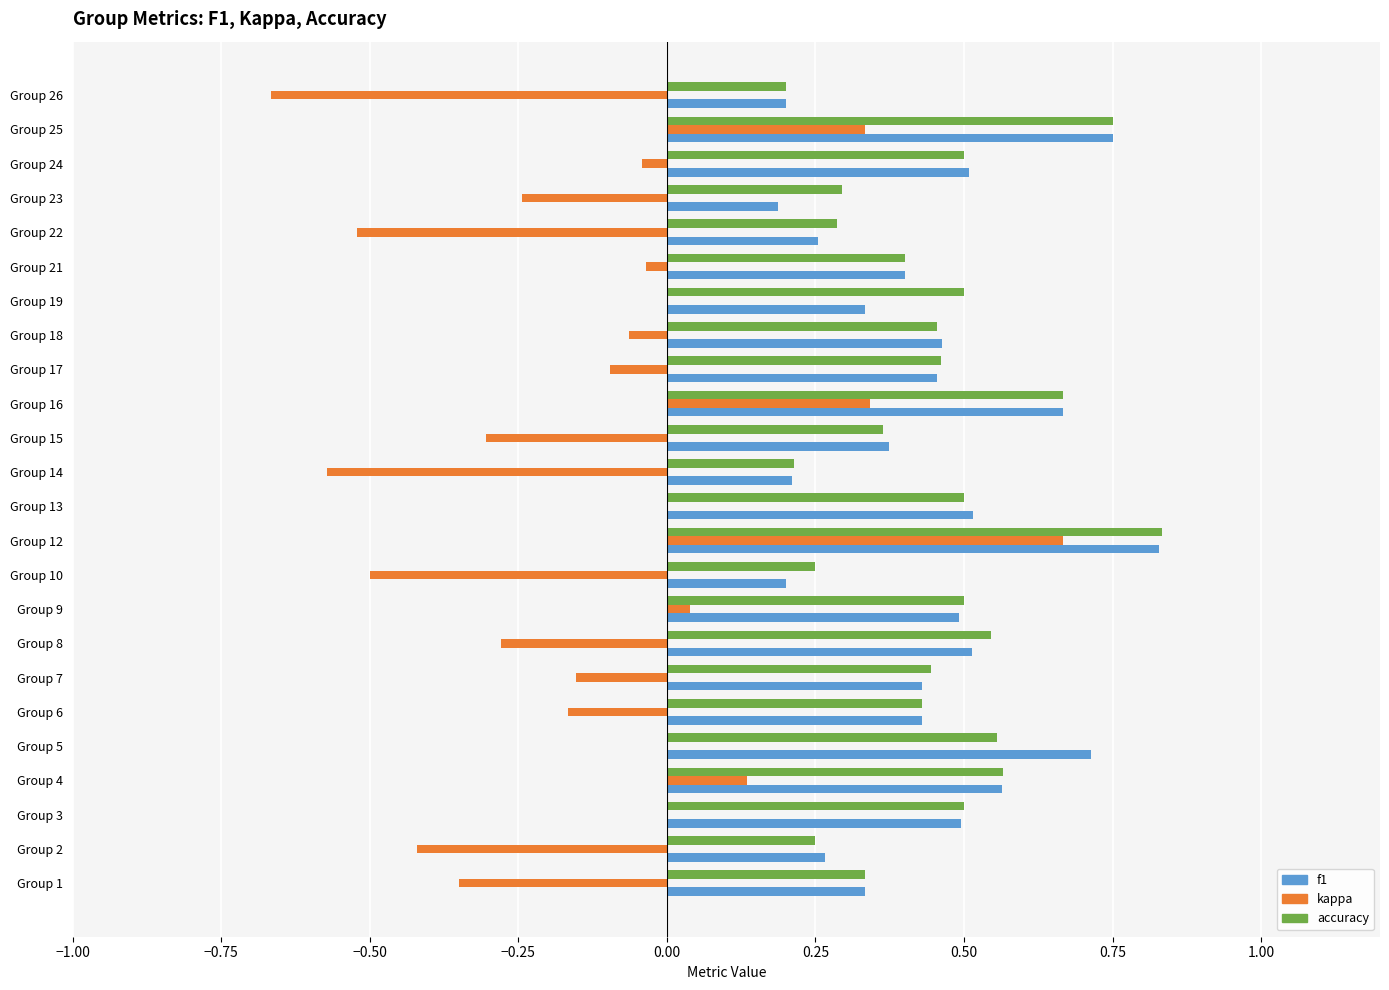

True or false: f1 has a value of 0.2 at Group 18.

False